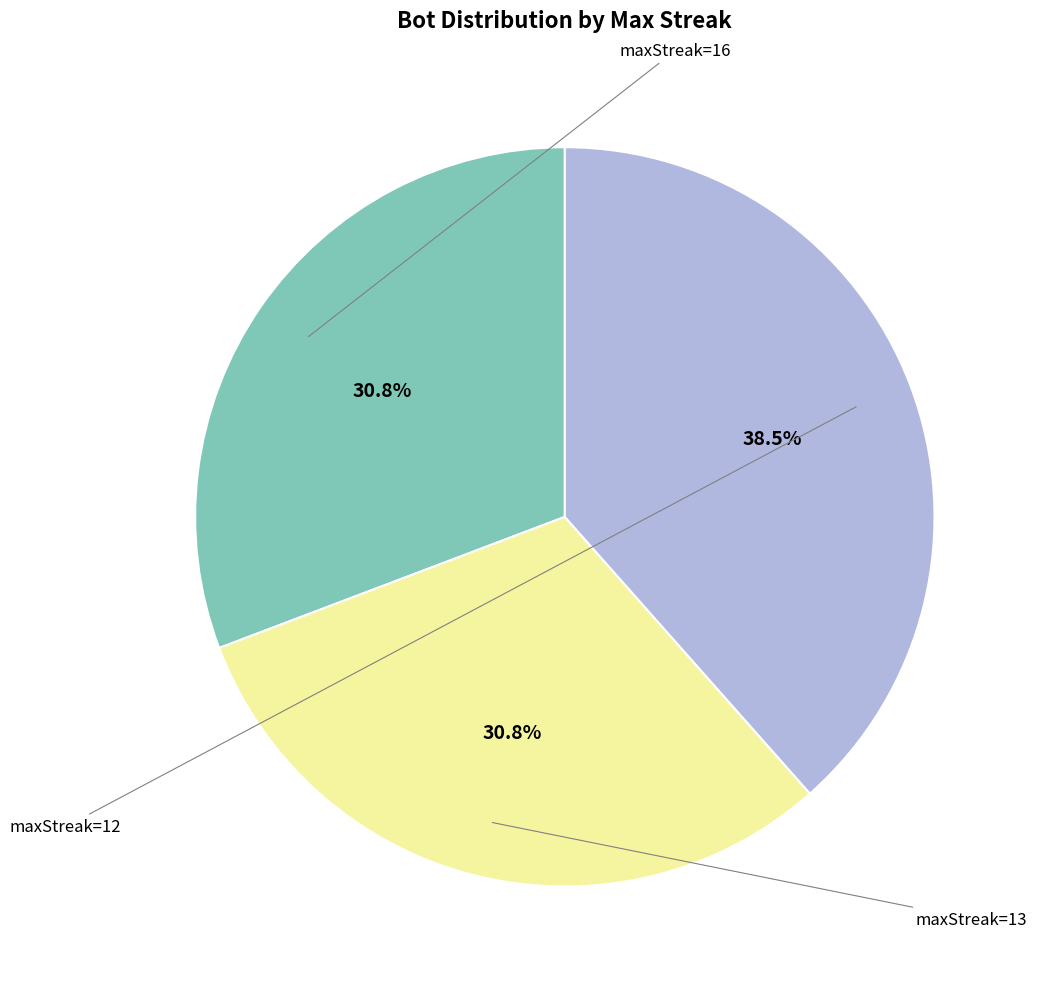

To the nearest percent, what is the average slice percentage?

33%